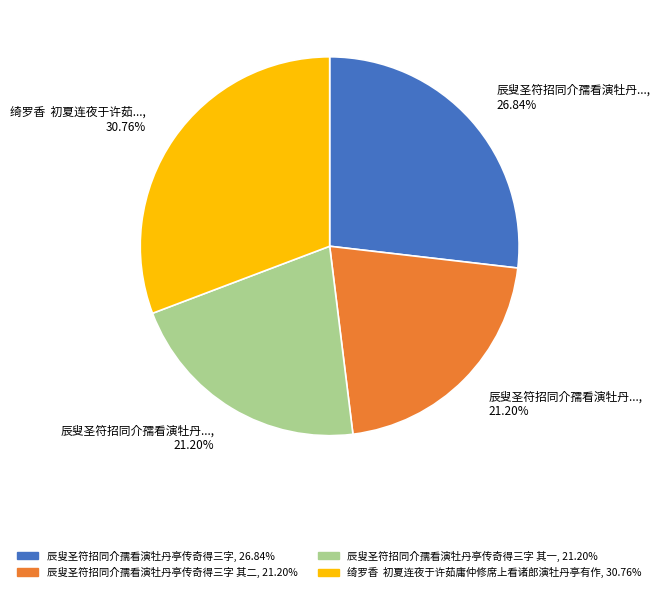

To the nearest percent, what is the average slice percentage?

25%